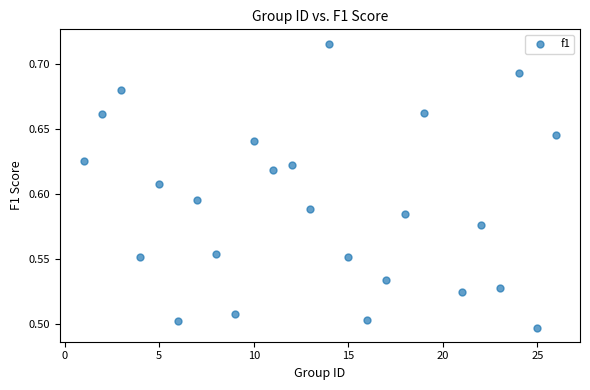

What is the range of X values (max minus min)?

25.0